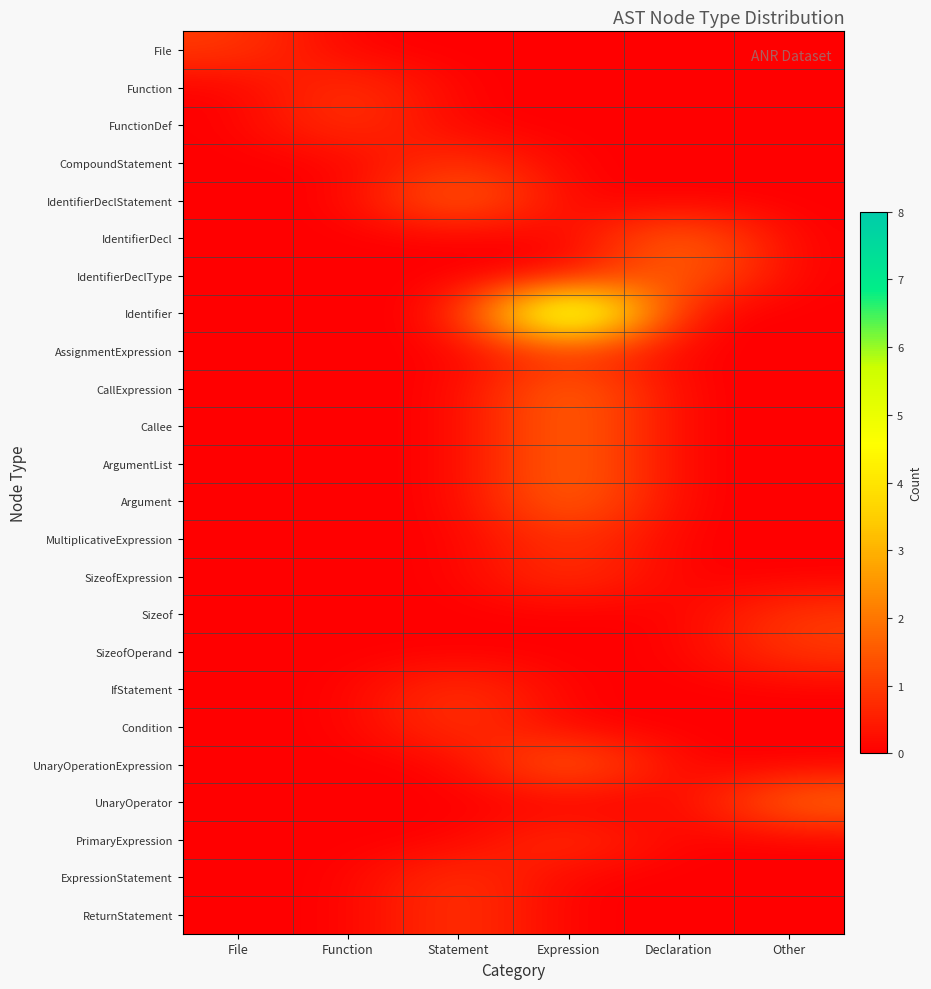

Reading right to left, what are all the values shown in this chart?

File: Other=0	Declaration=0	Expression=0	Statement=0	Function=0	File=1
Function: Other=0	Declaration=0	Expression=0	Statement=0	Function=1	File=0
FunctionDef: Other=0	Declaration=0	Expression=0	Statement=0	Function=1	File=0
CompoundStatement: Other=0	Declaration=0	Expression=0	Statement=1	Function=0	File=0
IdentifierDeclStatement: Other=0	Declaration=0	Expression=0	Statement=2	Function=0	File=0
IdentifierDecl: Other=0	Declaration=2	Expression=0	Statement=0	Function=0	File=0
IdentifierDeclType: Other=0	Declaration=2	Expression=0	Statement=0	Function=0	File=0
Identifier: Other=0	Declaration=0	Expression=8	Statement=0	Function=0	File=0
AssignmentExpression: Other=0	Declaration=0	Expression=1	Statement=0	Function=0	File=0
CallExpression: Other=0	Declaration=0	Expression=2	Statement=0	Function=0	File=0
Callee: Other=0	Declaration=0	Expression=2	Statement=0	Function=0	File=0
ArgumentList: Other=0	Declaration=0	Expression=2	Statement=0	Function=0	File=0
Argument: Other=0	Declaration=0	Expression=2	Statement=0	Function=0	File=0
MultiplicativeExpression: Other=0	Declaration=0	Expression=1	Statement=0	Function=0	File=0
SizeofExpression: Other=0	Declaration=0	Expression=1	Statement=0	Function=0	File=0
Sizeof: Other=1	Declaration=0	Expression=0	Statement=0	Function=0	File=0
SizeofOperand: Other=1	Declaration=0	Expression=0	Statement=0	Function=0	File=0
IfStatement: Other=0	Declaration=0	Expression=0	Statement=1	Function=0	File=0
Condition: Other=0	Declaration=0	Expression=0	Statement=1	Function=0	File=0
UnaryOperationExpression: Other=0	Declaration=0	Expression=2	Statement=0	Function=0	File=0
UnaryOperator: Other=2	Declaration=0	Expression=0	Statement=0	Function=0	File=0
PrimaryExpression: Other=0	Declaration=0	Expression=1	Statement=0	Function=0	File=0
ExpressionStatement: Other=0	Declaration=0	Expression=0	Statement=1	Function=0	File=0
ReturnStatement: Other=0	Declaration=0	Expression=0	Statement=1	Function=0	File=0